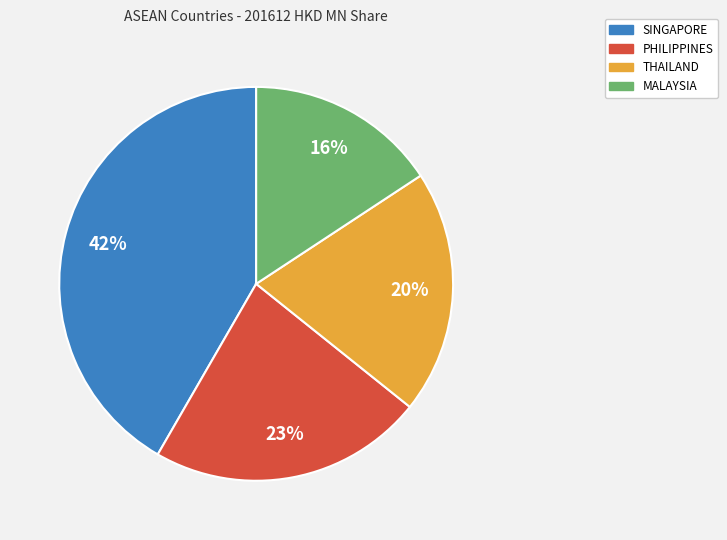

Does any single category account for the majority?

No